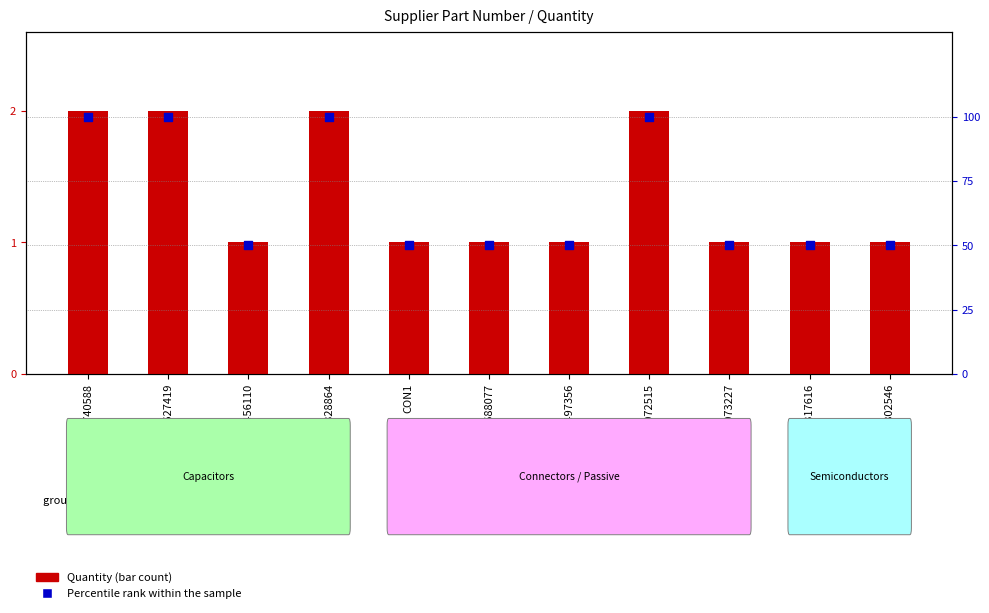

Which series reaches the maximum Y coordinate?

Percentile rank within the sample